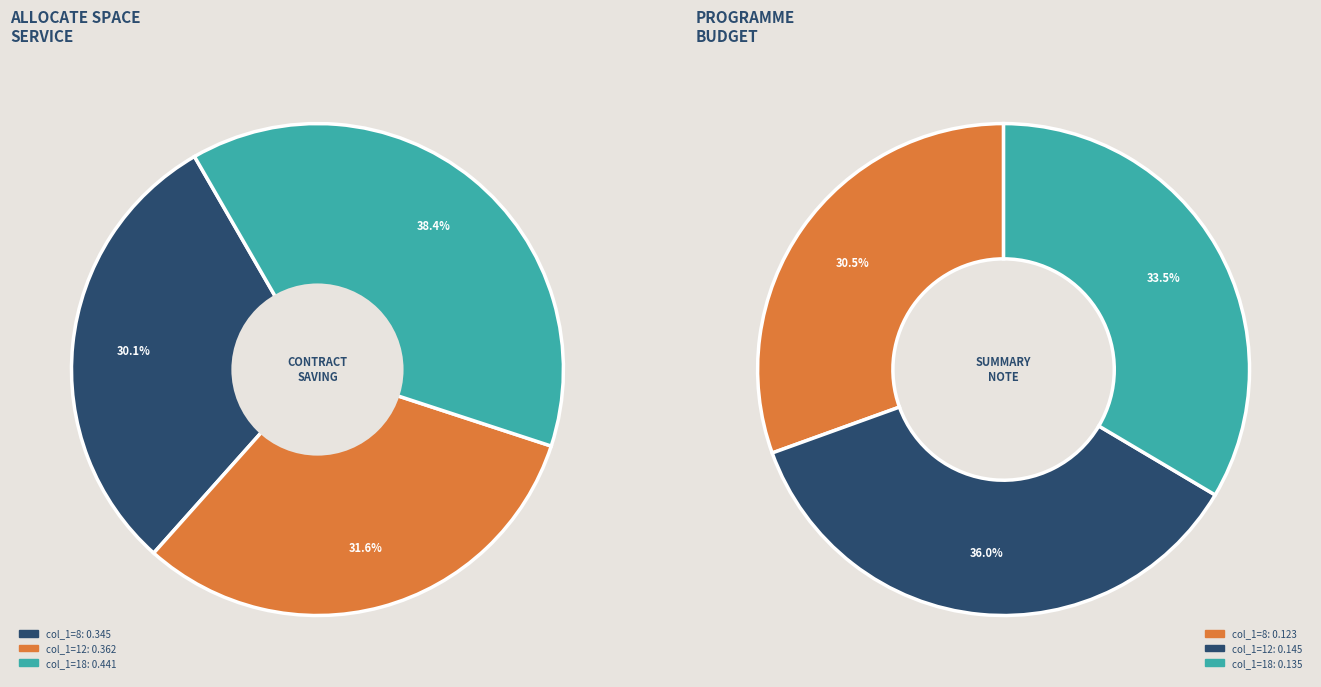

What percentage is the col_1=18 slice, to the nearest percent?

38%